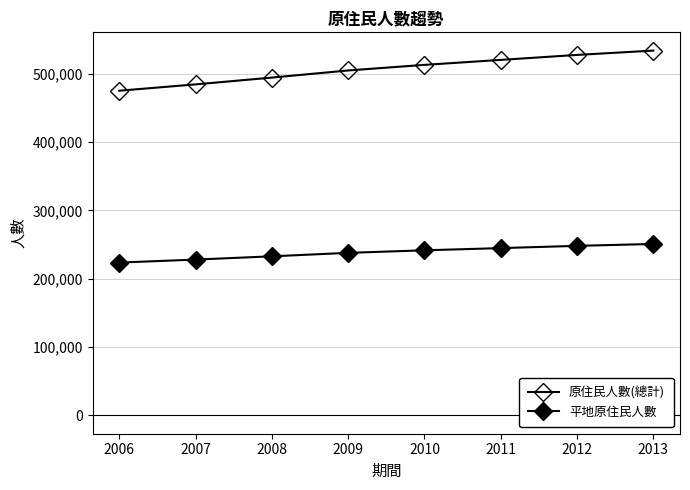

How many distinct data groups are displayed?

2